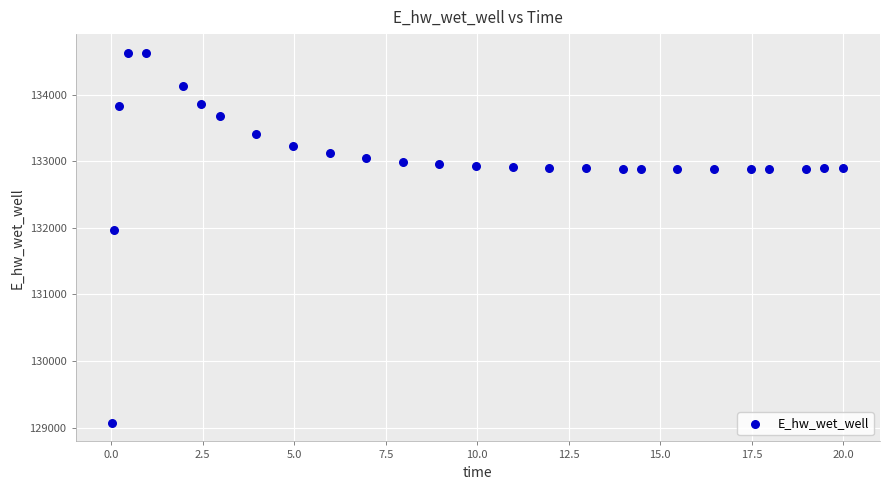

What Y value in the scatter plot is closest to 131849?

131970.3